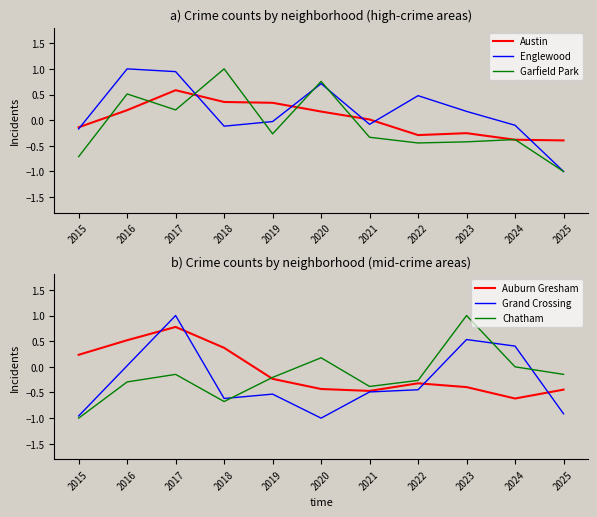

How many lines are shown in the chart?

6